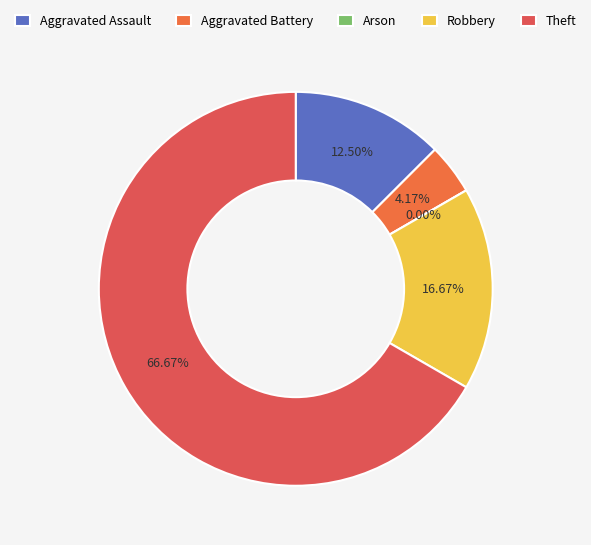

What is the smallest slice in the pie chart?

Arson